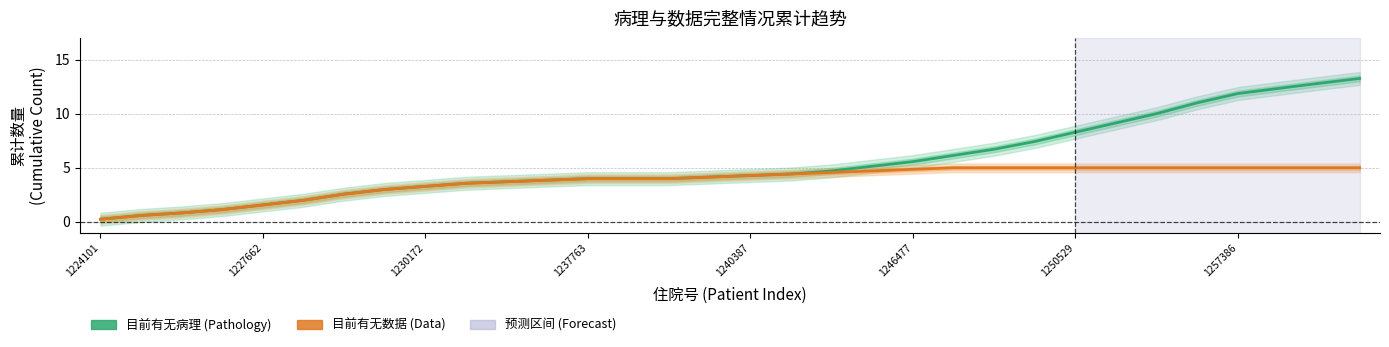

List the series in order of their peak value, highest first.

目前有无病理, 目前有无数据